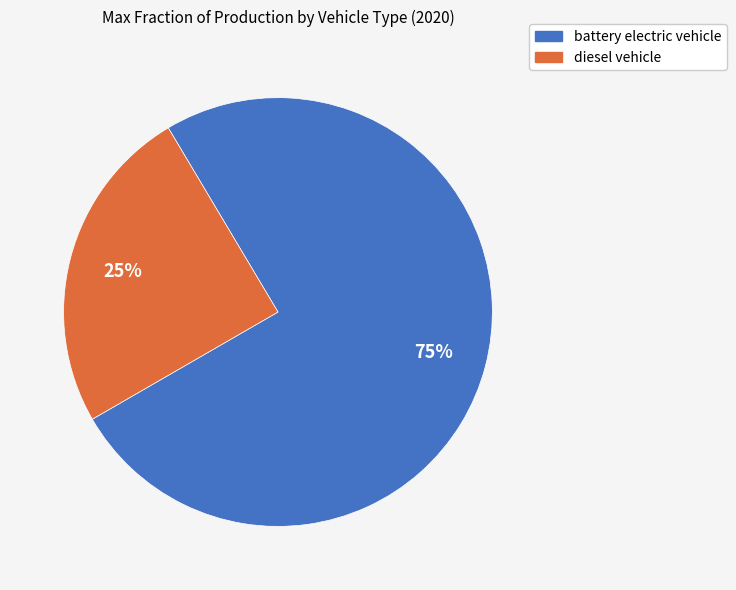

Which slice is the smallest?

diesel vehicle